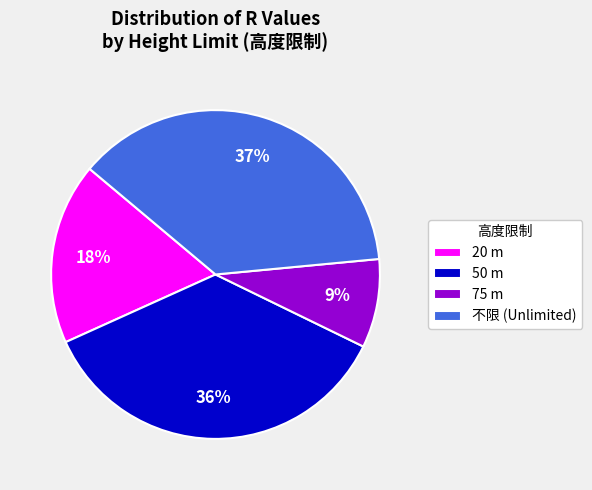

Which has a higher value, 20 m or 75 m?

20 m